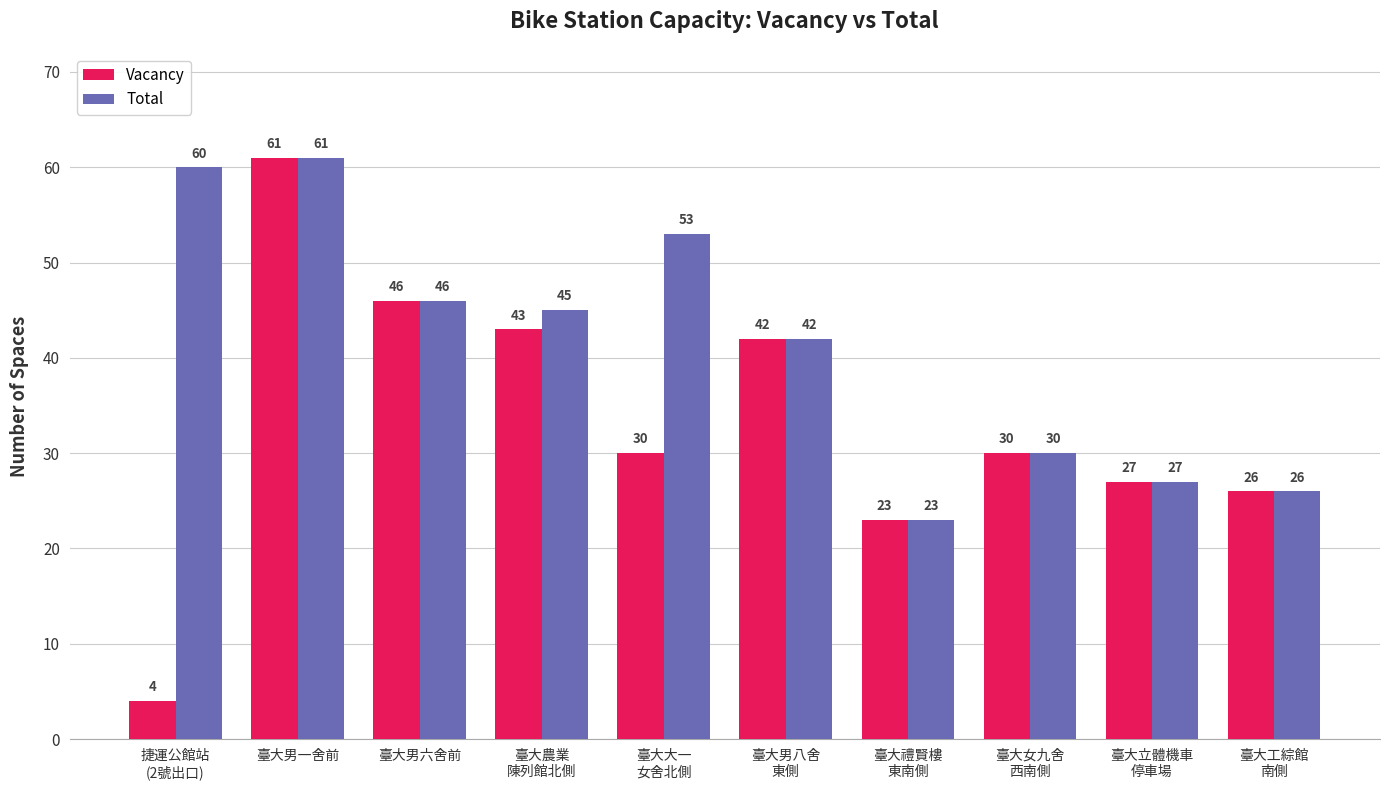

How many bars are there in total?

20